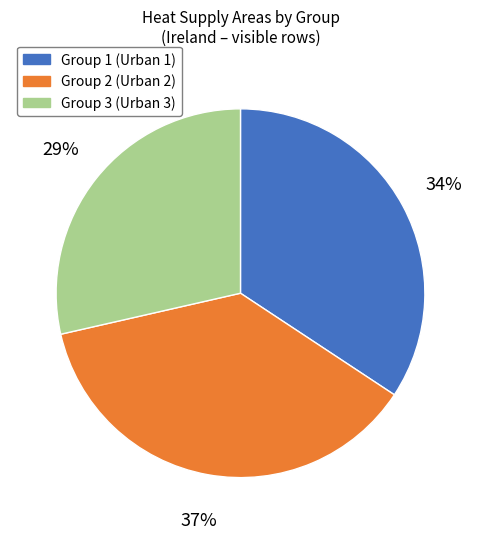

How many slices are in this pie chart?

3